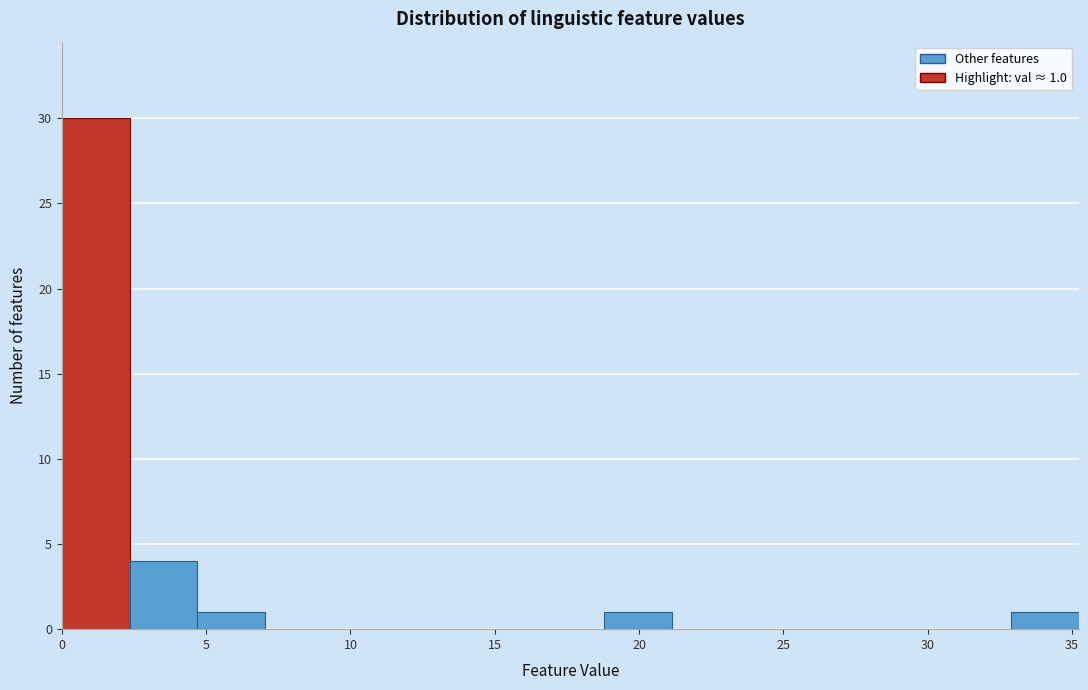

Over which range of the x-axis is the bar tallest?

0.0 to 2.5